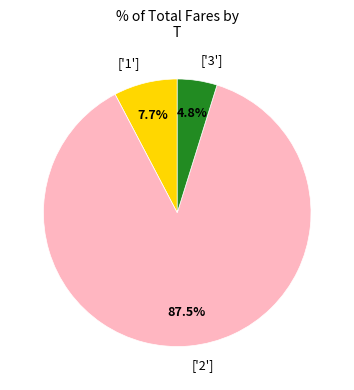

What percentage do ['3'] and ['2'] together represent?

92.3%